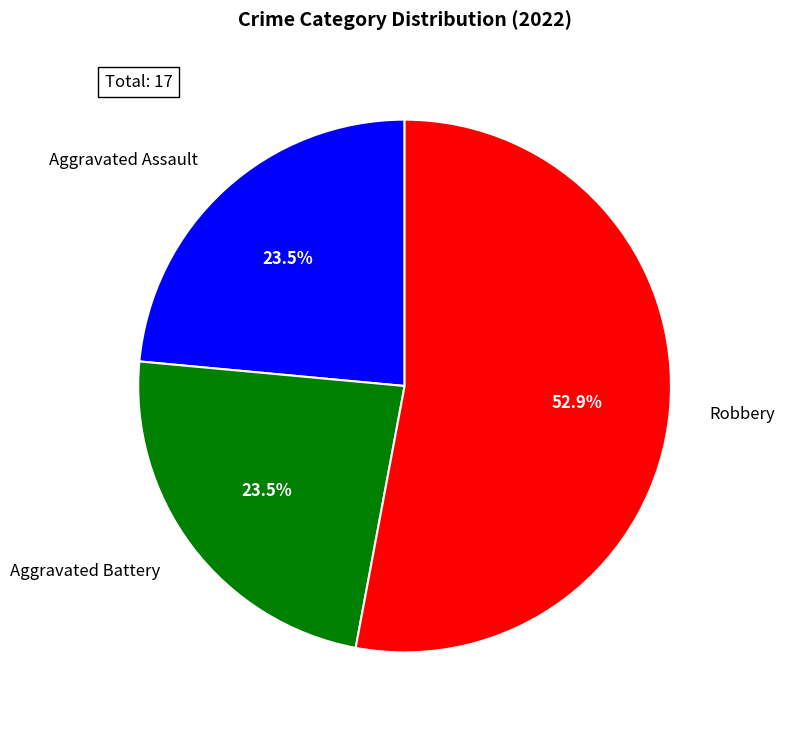

Which slice is the largest?

Robbery